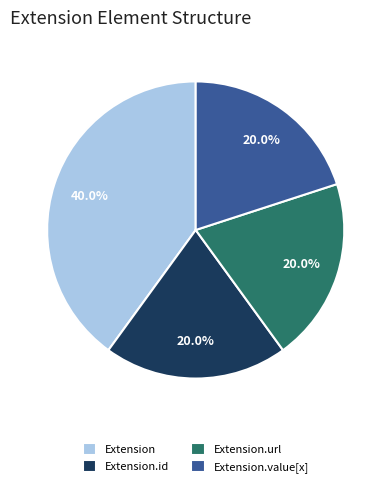

What portion of the pie excludes Extension.value[x]?

80.0%